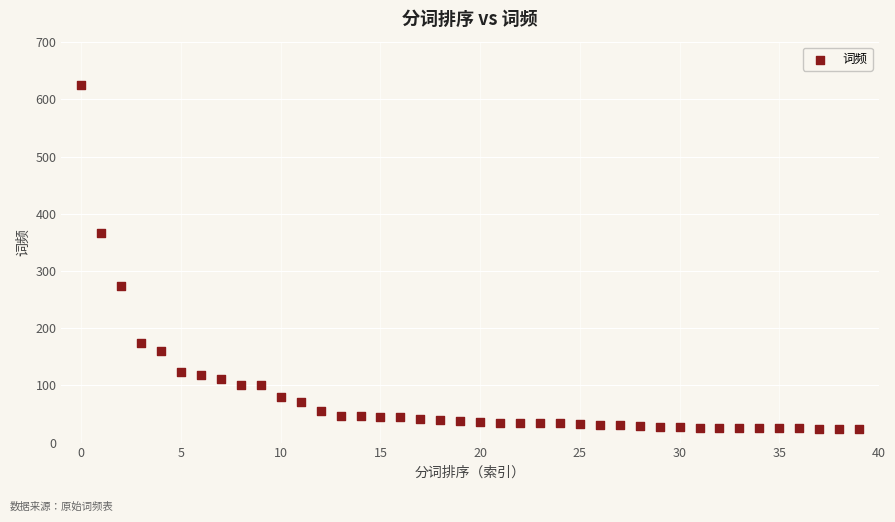

What is the range of Y values (max minus min)?

602